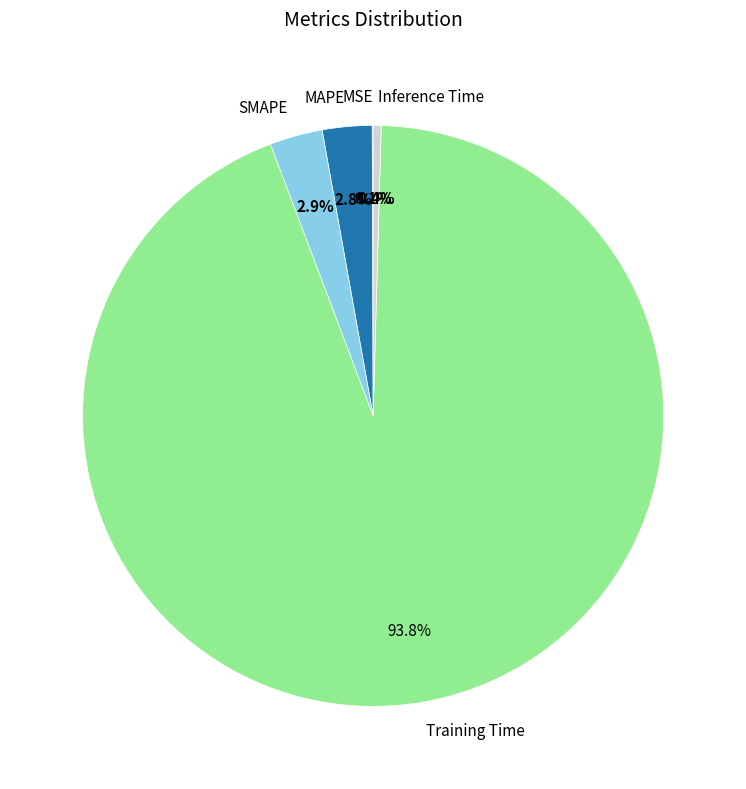

Between SMAPE and Training Time, which is larger?

Training Time